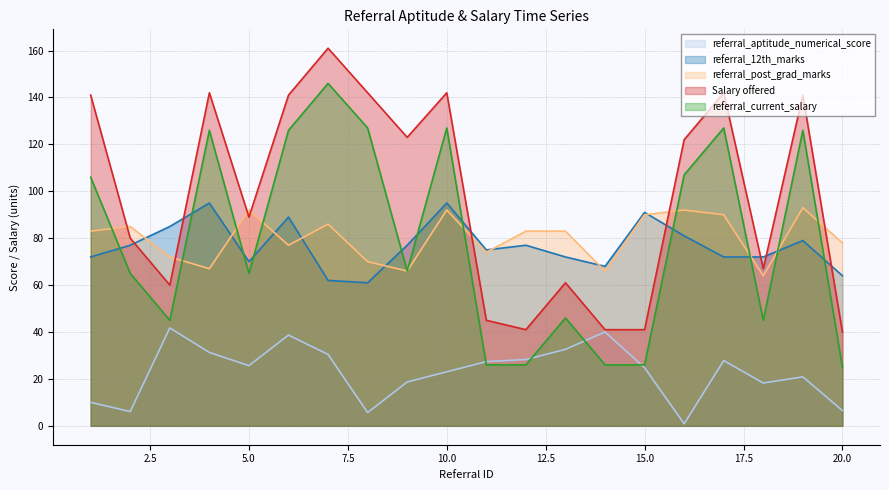

How many categories are shown in the chart?

20